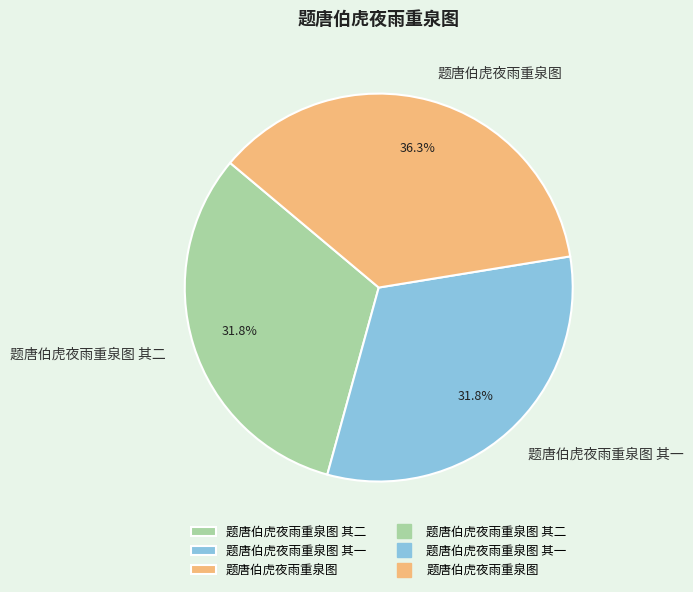

What is the total percentage of 题唐伯虎夜雨重泉图 其二 and 题唐伯虎夜雨重泉图?

68.2%